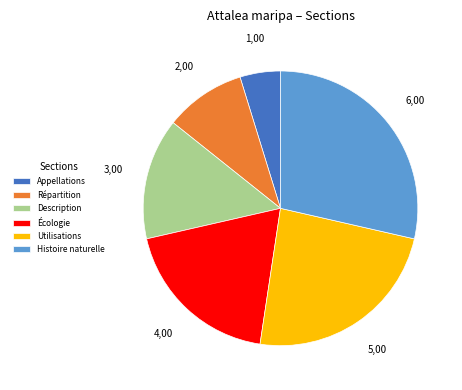

What is the ratio of the value at Description to the value at Histoire naturelle?

0.5